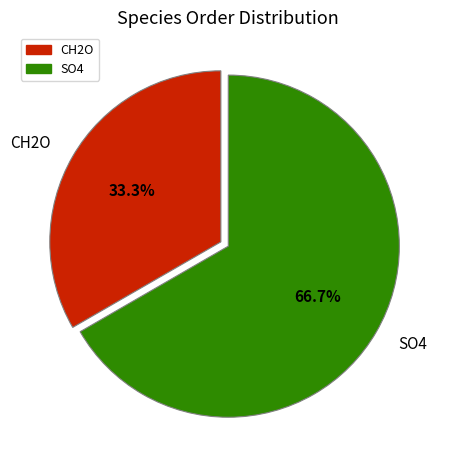

Is the sum of SO4 and CH2O greater than half?

Yes